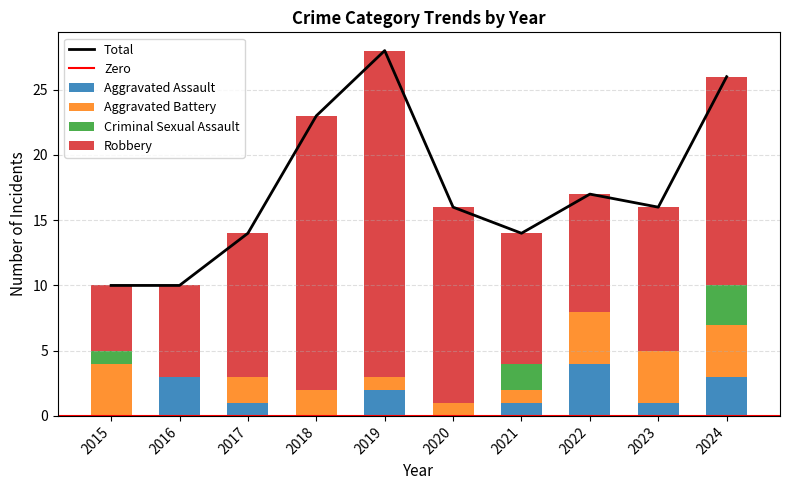

What is the maximum value for Aggravated Assault?

4